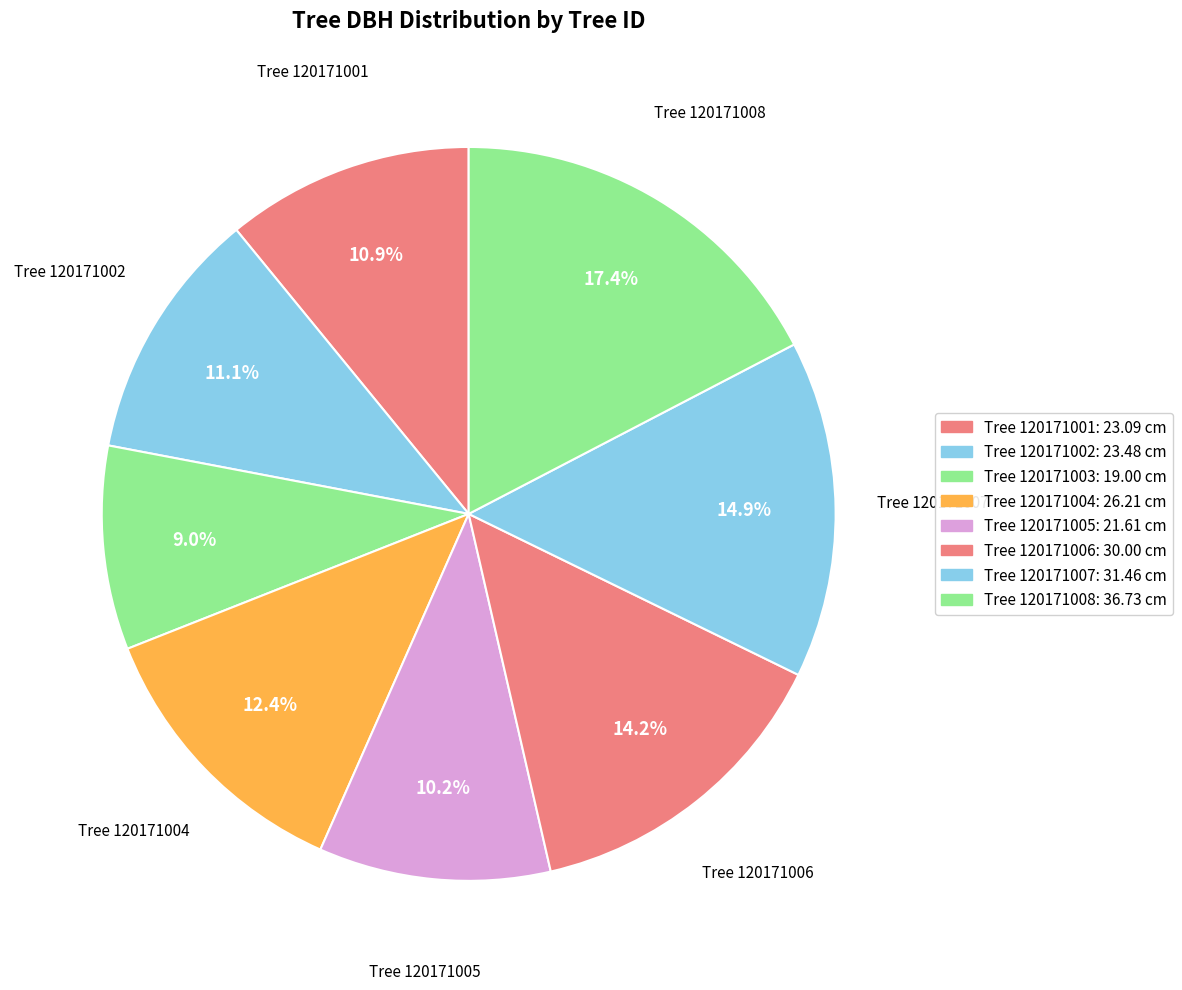

Is there any slice that represents more than half of the pie?

No